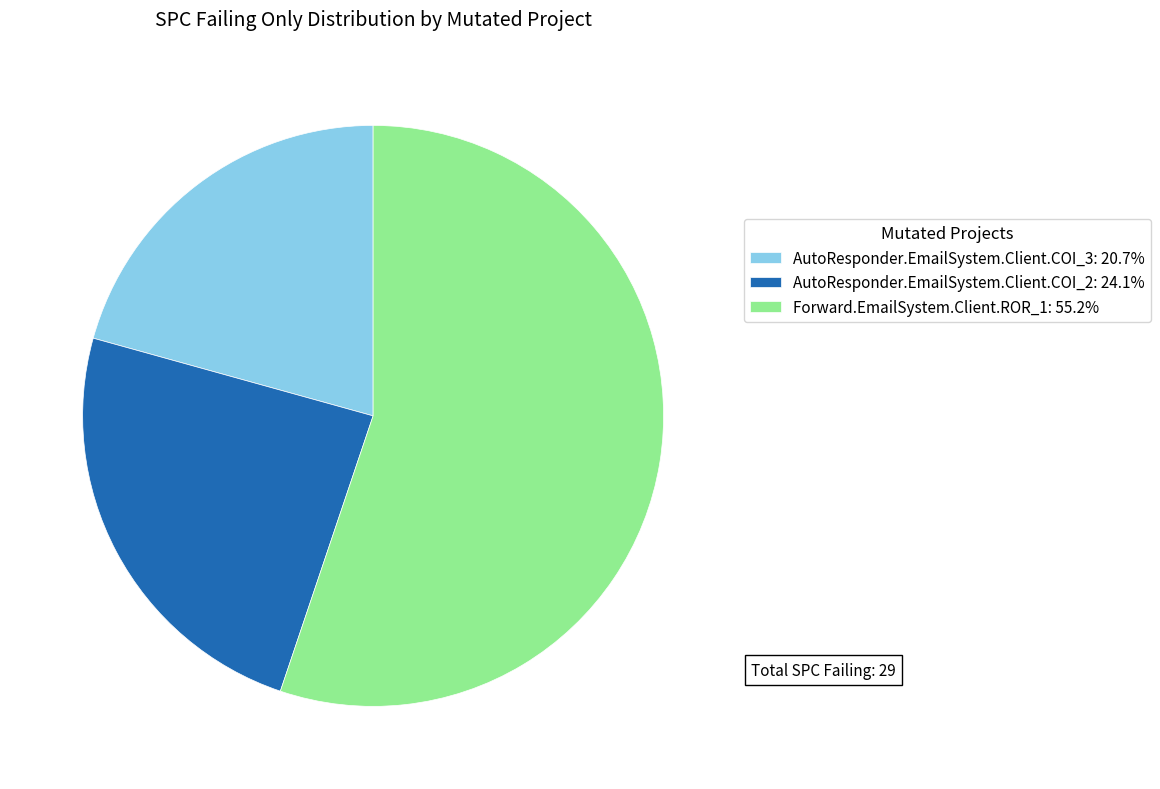

How many slices are in this pie chart?

3